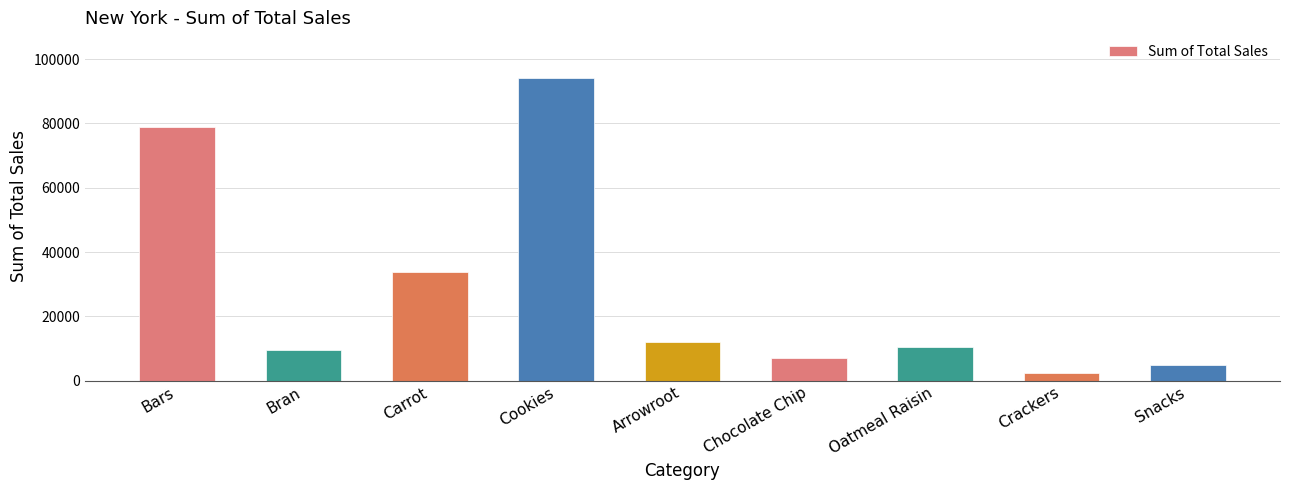

Rank the categories by value from lowest to highest.

Crackers, Snacks, Chocolate Chip, Bran, Oatmeal Raisin, Arrowroot, Carrot, Bars, Cookies